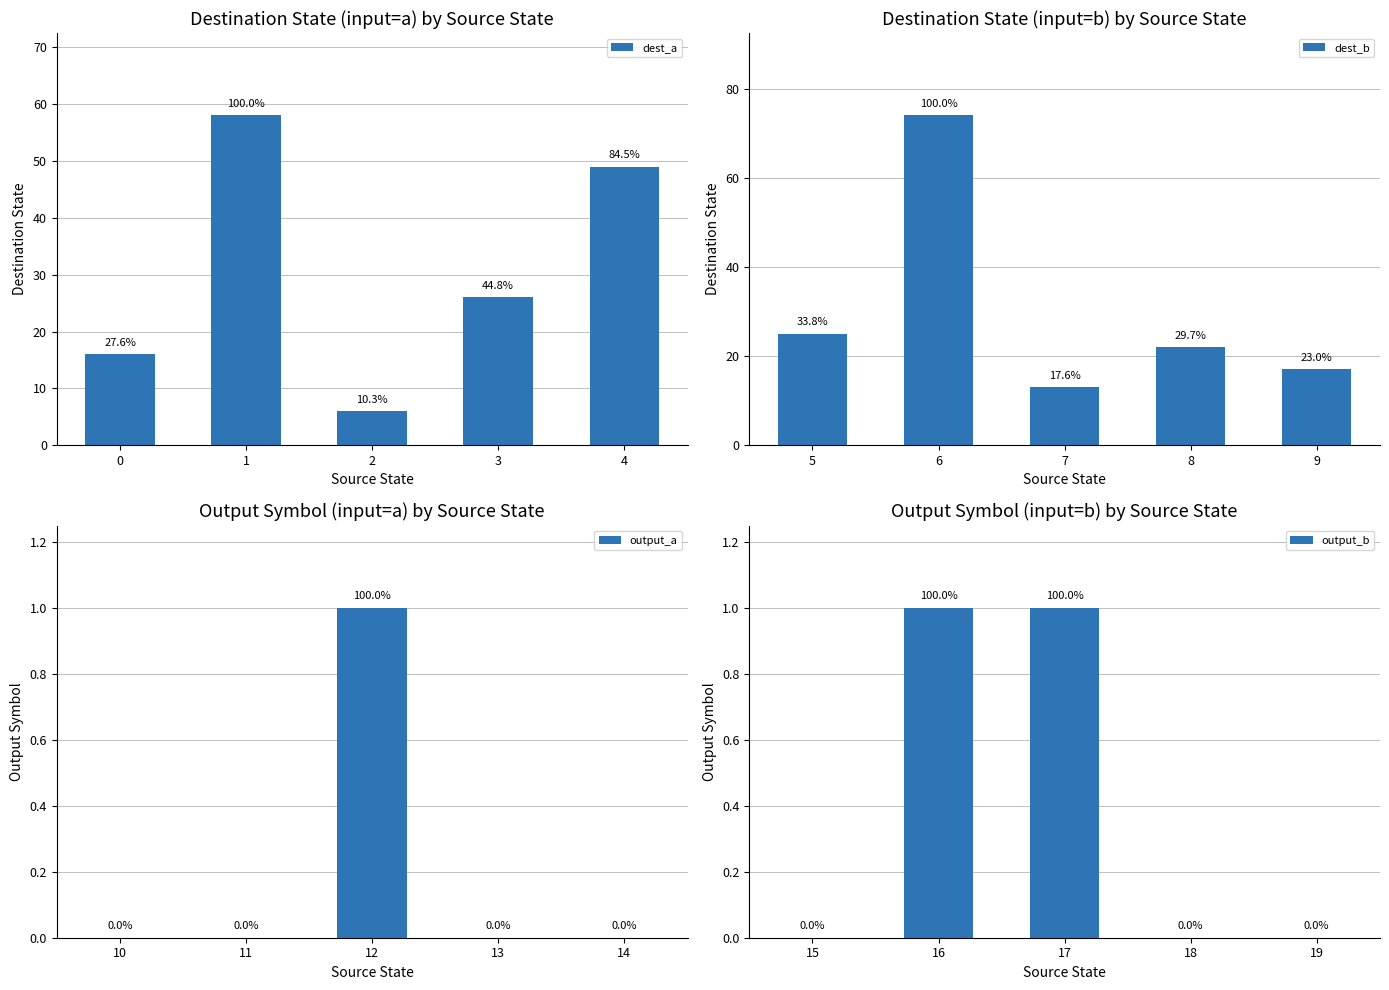

What is the value of the dest_b bar at the 3rd from the left?

13